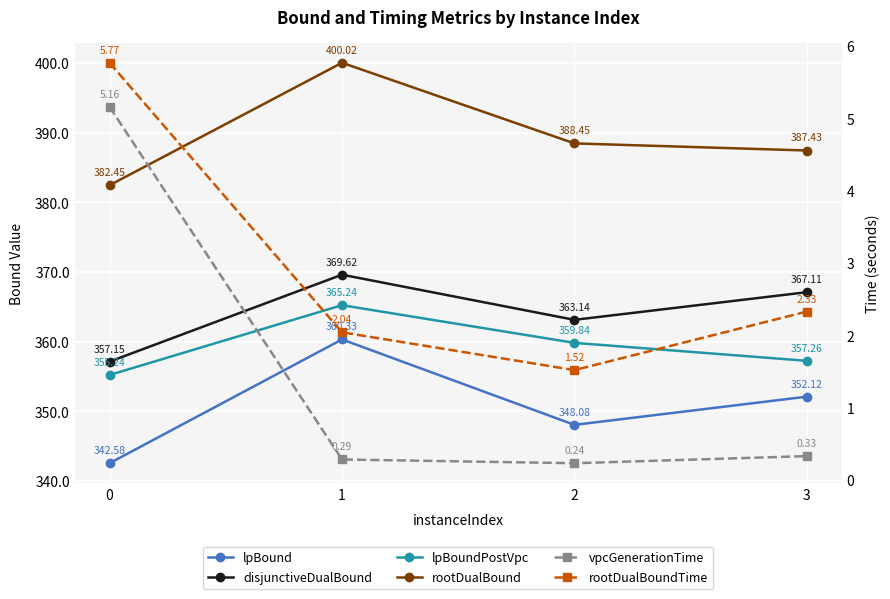

True or false: disjunctiveDualBound and lpBound intersect in this chart.

False